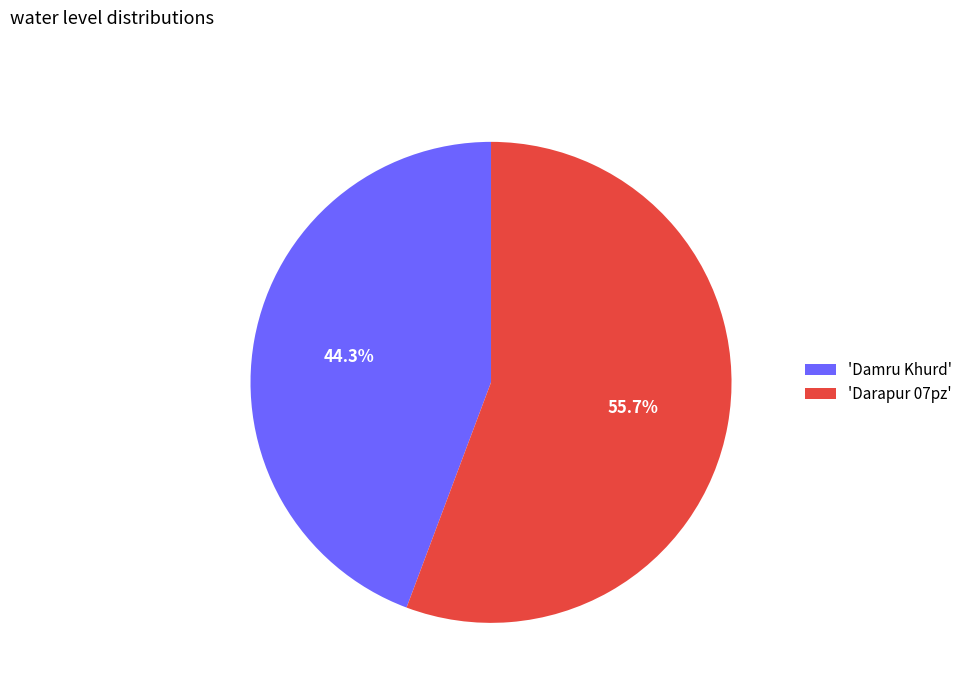

Which slice is the largest?

'Darapur 07pz'